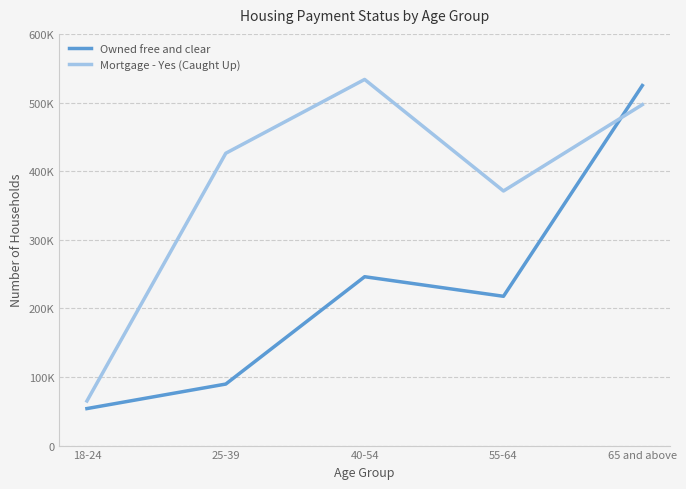

How many interior local peaks does the Owned free and clear series have?

1